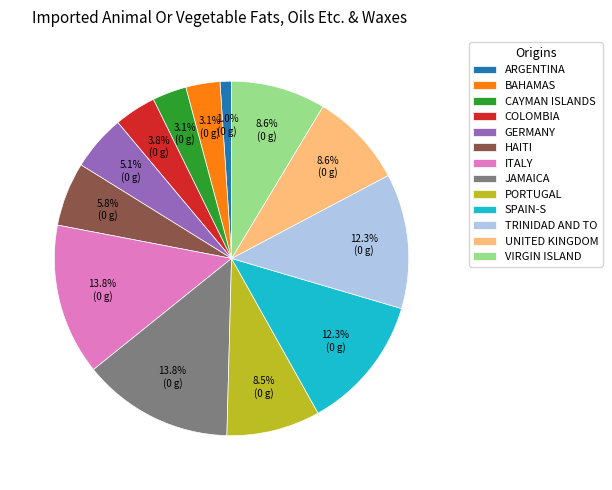

Which category has the smallest portion of the pie?

ARGENTINA